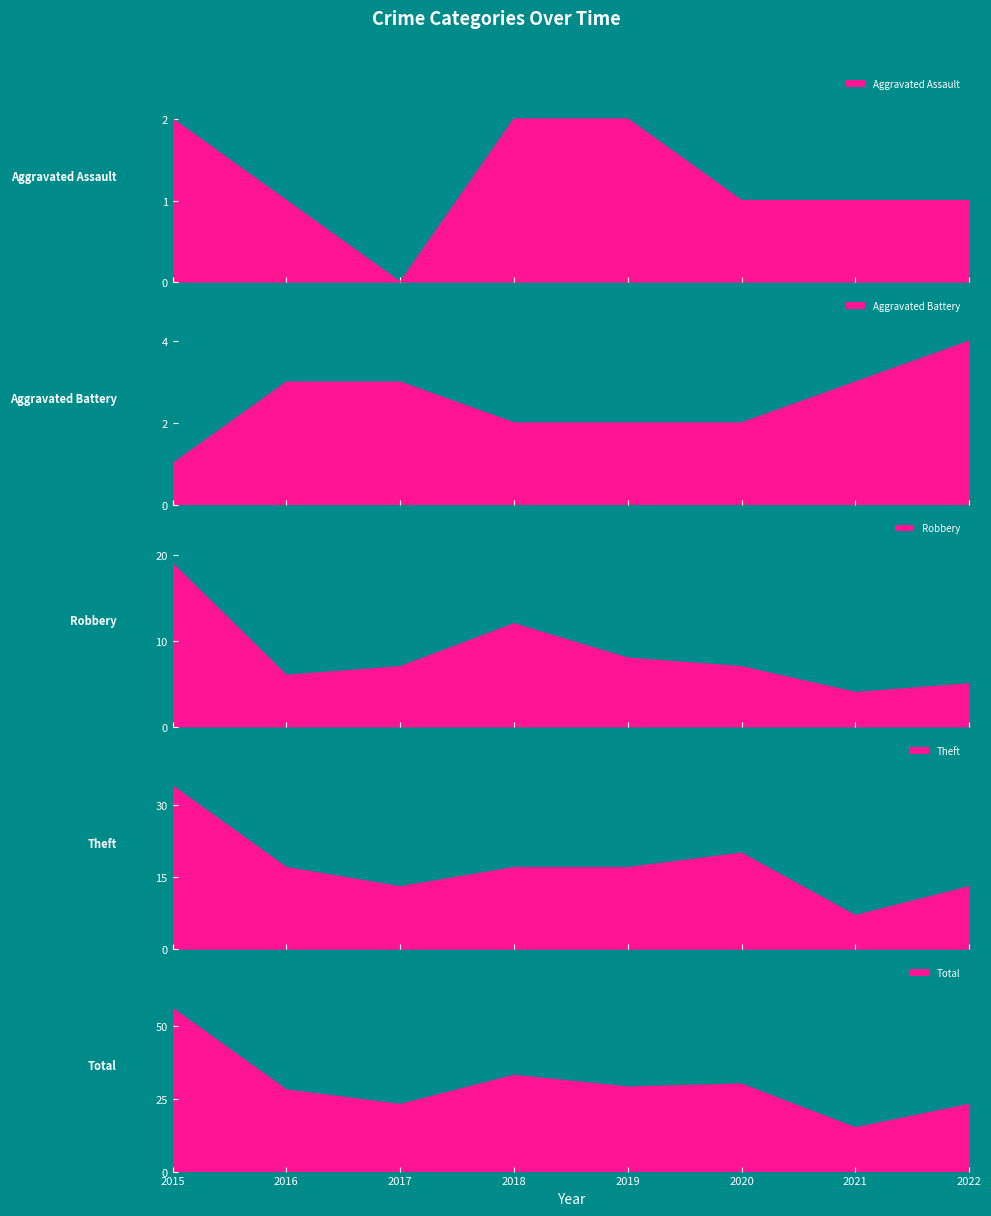

The value of Theft at 2020 is 13. True or false?

False